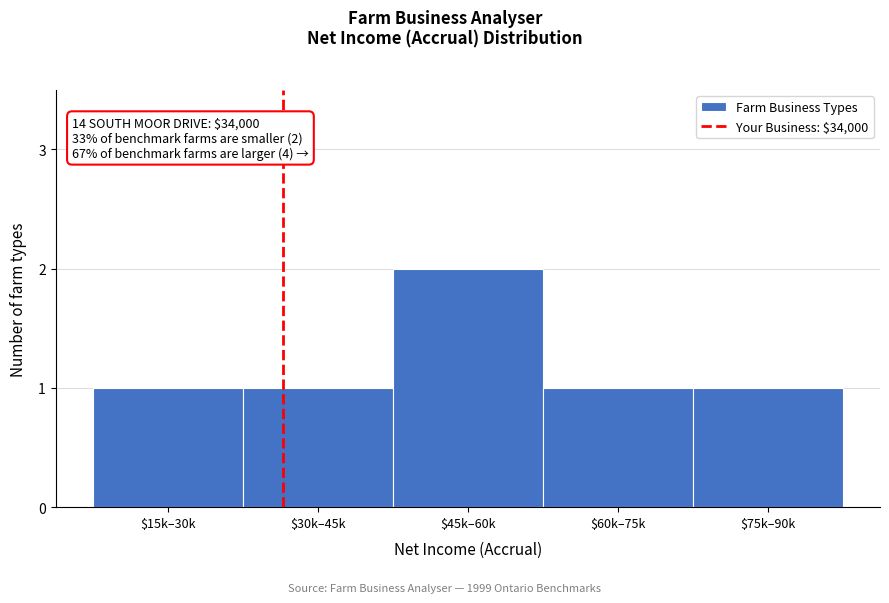

Reading left to right, transcribe all the data shown in this chart.

1	1	2	1	1